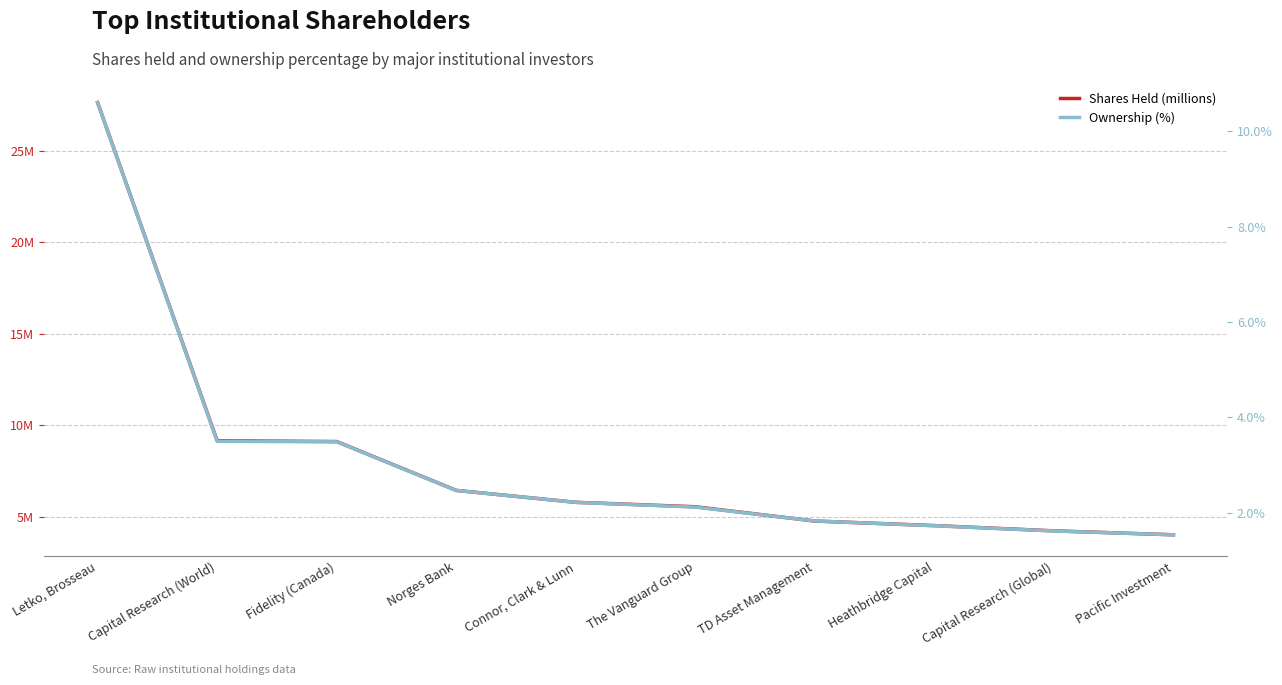

What is the maximum value shown in the chart?

27.6